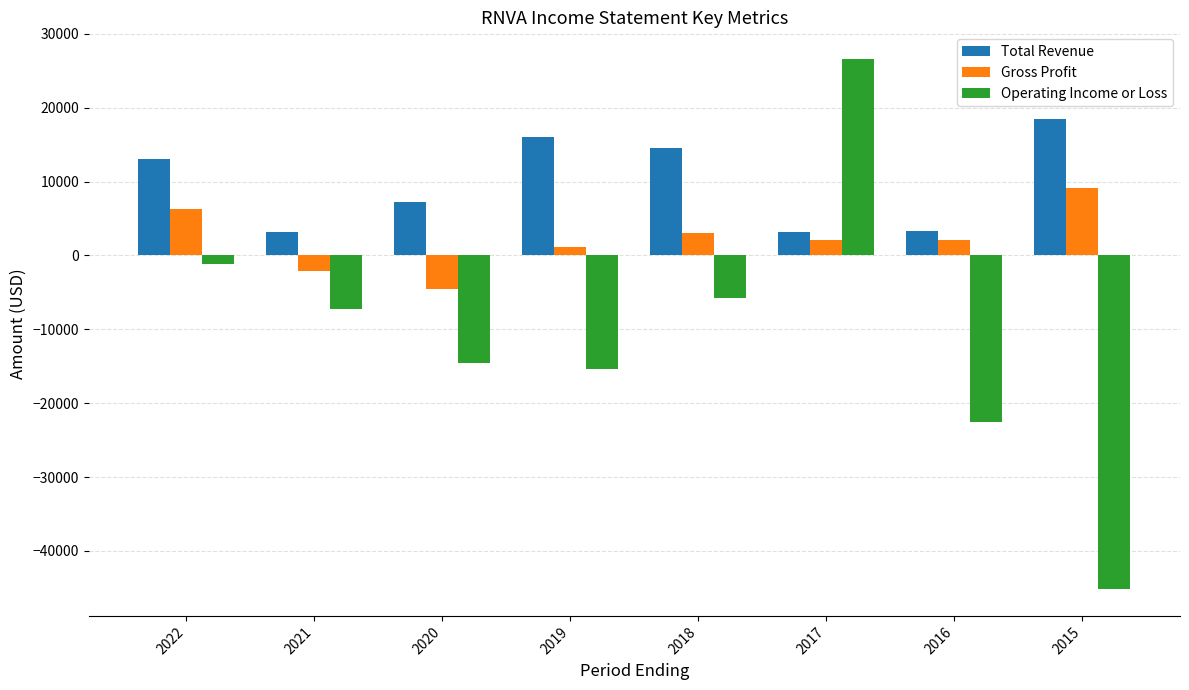

At which category is the sum across all series the highest?

2017